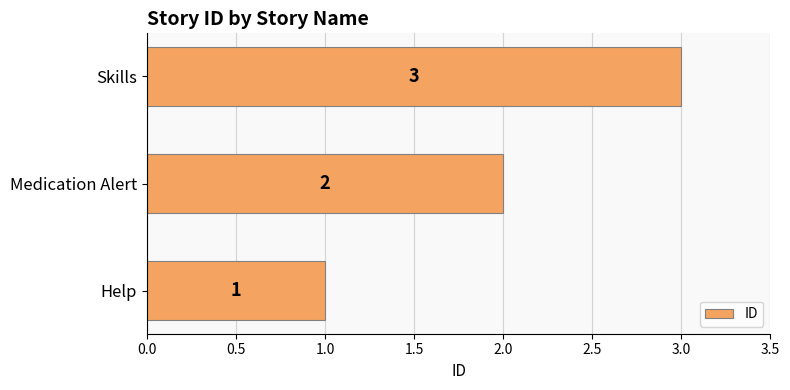

How many values are below 2?

1